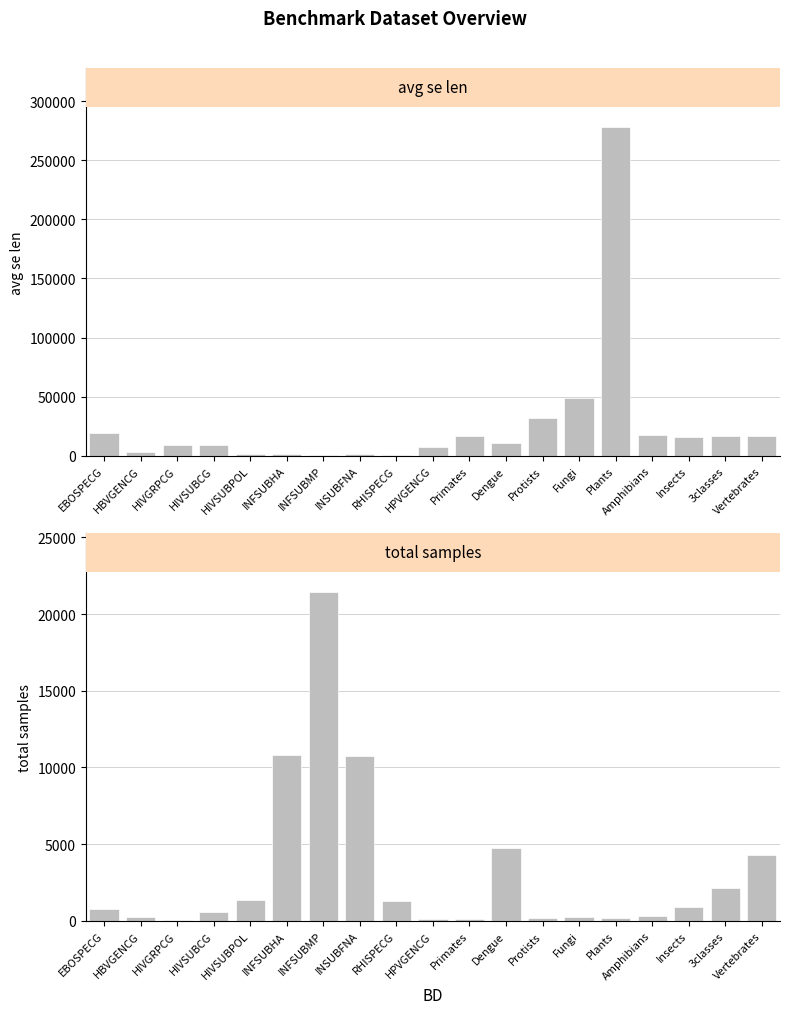

True or false: avg se len has a value of 16134.7 at HIVSUBCG.

False